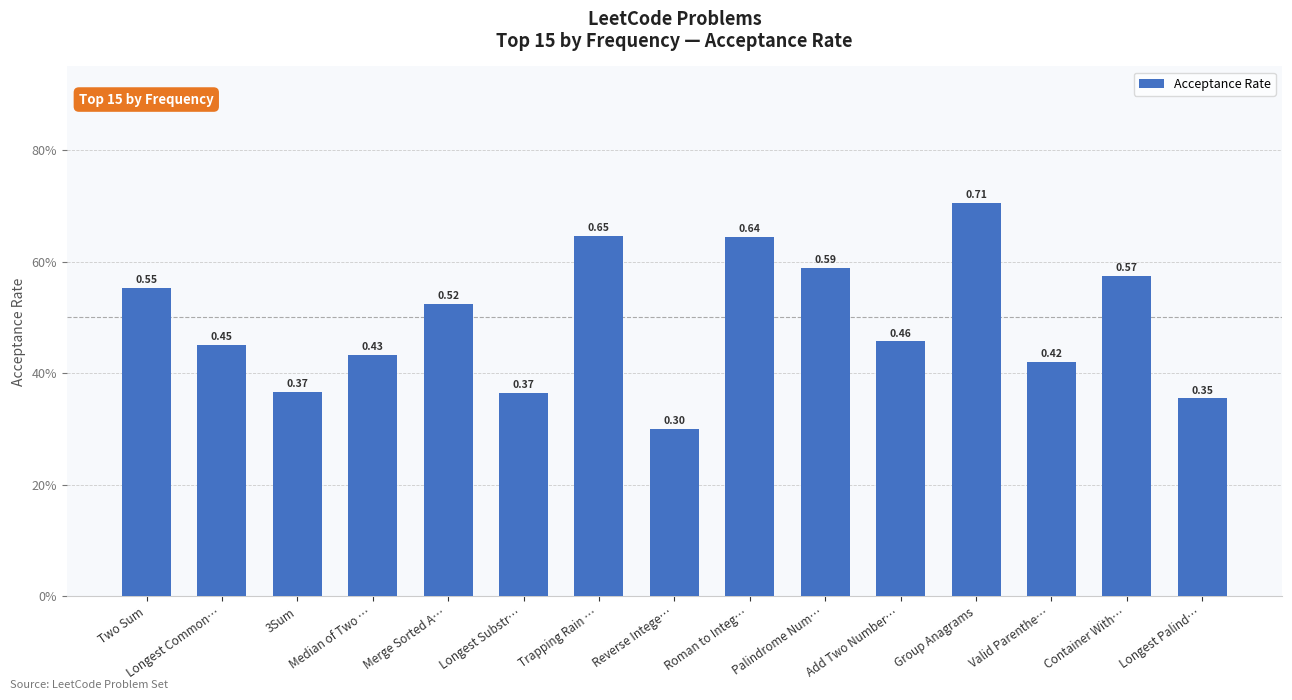

Reading left to right, transcribe all the data shown in this chart.

0.6	0.5	0.4	0.4	0.5	0.4	0.6	0.3	0.6	0.6	0.5	0.7	0.4	0.6	0.4